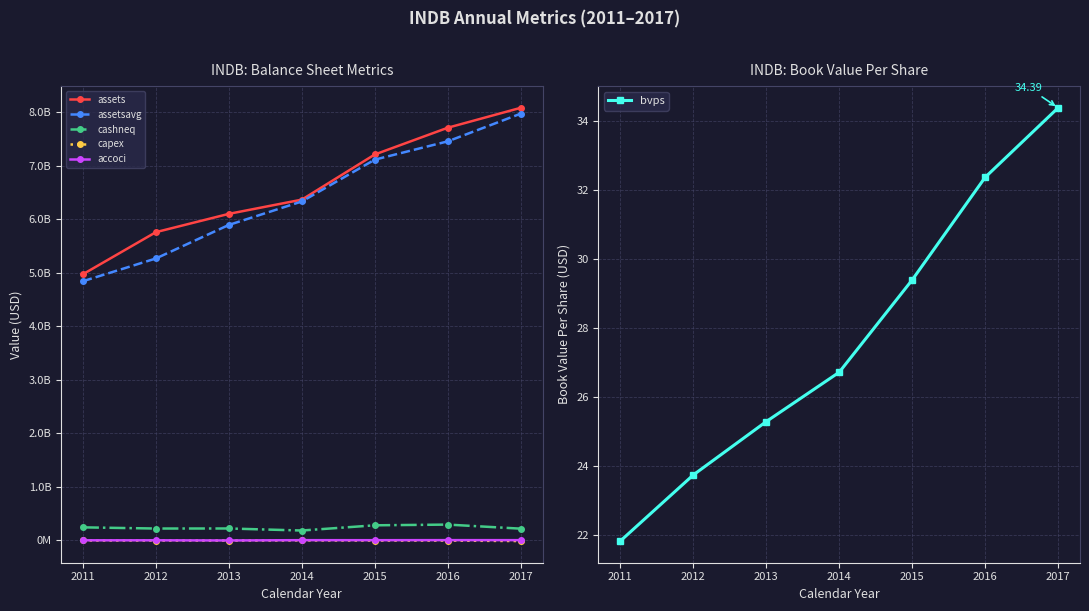

How many assets values are between 5756985000 and 7709375000?

5